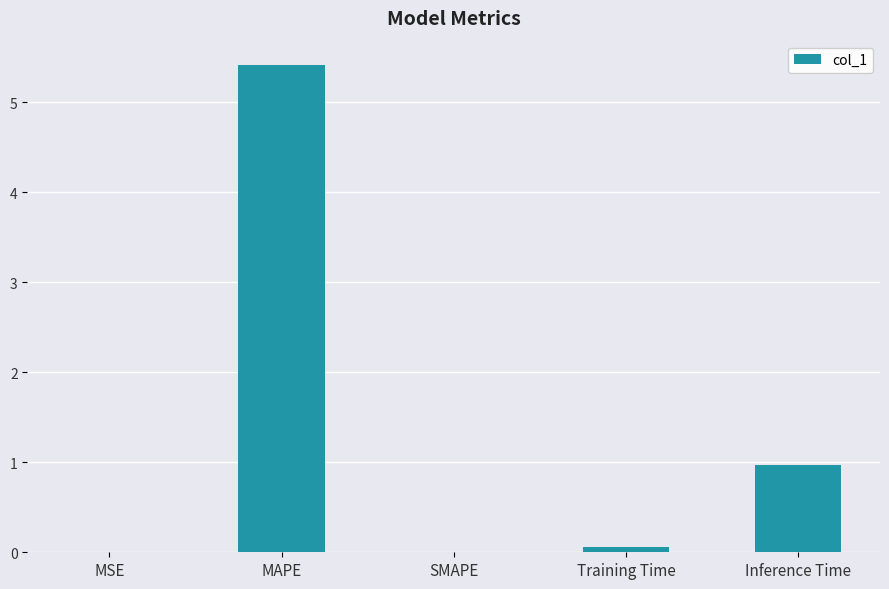

Between MAPE and Inference Time, which is larger?

MAPE